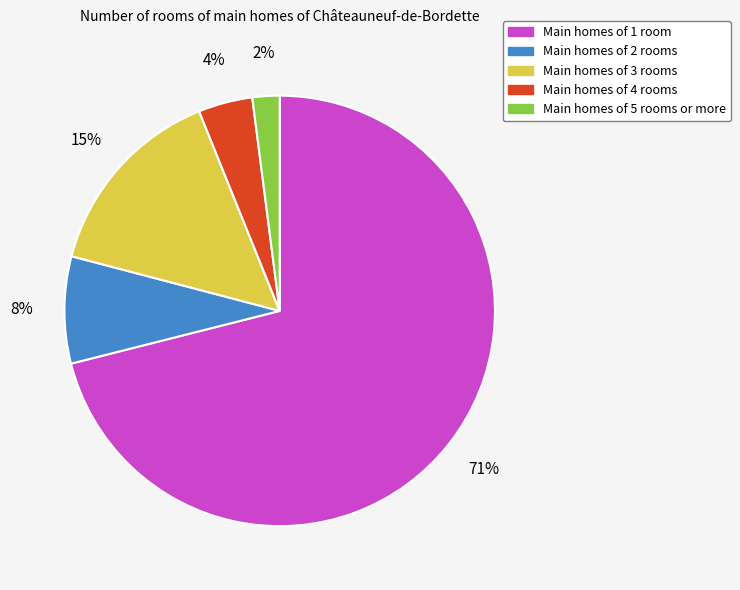

To the nearest percent, what is the difference between the largest and smallest slice percentages?

69%